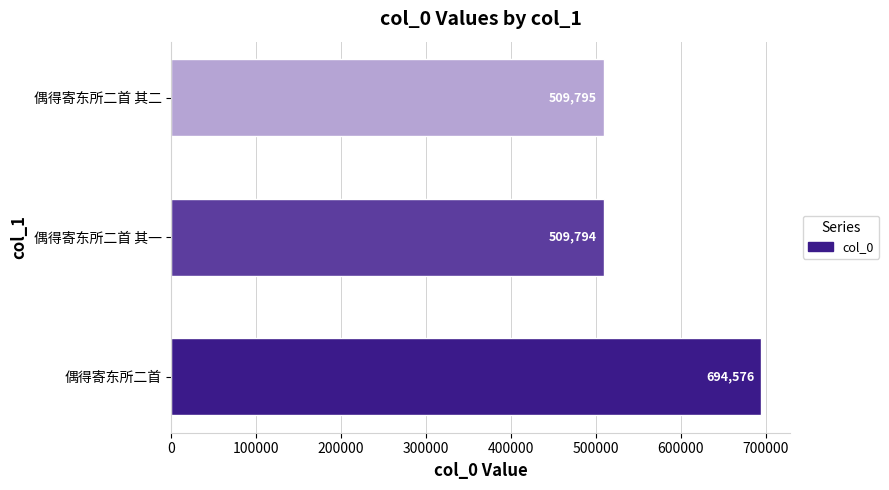

Reading top to bottom, list all the values displayed in this chart.

偶得寄东所二首 其二=509795	偶得寄东所二首 其一=509794	偶得寄东所二首=694576